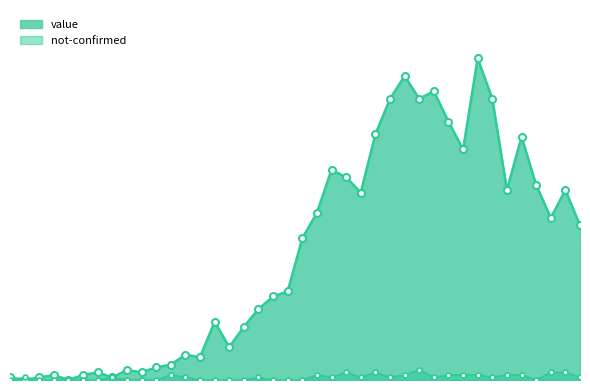

Reading right to left, extract all data points from this chart.

value: 2020-04-06=61	2020-04-05=75	2020-04-04=64	2020-04-03=77	2020-04-02=96	2020-04-01=75	2020-03-31=111	2020-03-30=127	2020-03-29=91	2020-03-28=102	2020-03-27=114	2020-03-26=111	2020-03-25=120	2020-03-24=111	2020-03-23=97	2020-03-22=74	2020-03-21=80	2020-03-20=83	2020-03-19=66	2020-03-18=56	2020-03-17=35	2020-03-16=33	2020-03-15=28	2020-03-14=21	2020-03-13=13	2020-03-12=23	2020-03-11=9	2020-03-10=10	2020-03-09=6	2020-03-08=5	2020-03-07=3	2020-03-06=4	2020-03-05=1	2020-03-04=3	2020-03-03=2	2020-03-02=0	2020-03-01=2	2020-02-29=1	2020-02-28=0	2020-02-27=1
not-confirmed: 2020-04-06=1	2020-04-05=3	2020-04-04=3	2020-04-03=0	2020-04-02=2	2020-04-01=2	2020-03-31=1	2020-03-30=2	2020-03-29=2	2020-03-28=2	2020-03-27=1	2020-03-26=4	2020-03-25=2	2020-03-24=1	2020-03-23=3	2020-03-22=1	2020-03-21=3	2020-03-20=1	2020-03-19=2	2020-03-18=0	2020-03-17=0	2020-03-16=0	2020-03-15=1	2020-03-14=0	2020-03-13=0	2020-03-12=0	2020-03-11=0	2020-03-10=1	2020-03-09=2	2020-03-08=0	2020-03-07=0	2020-03-06=0	2020-03-05=1	2020-03-04=0	2020-03-03=0	2020-03-02=0	2020-03-01=0	2020-02-29=0	2020-02-28=1	2020-02-27=0